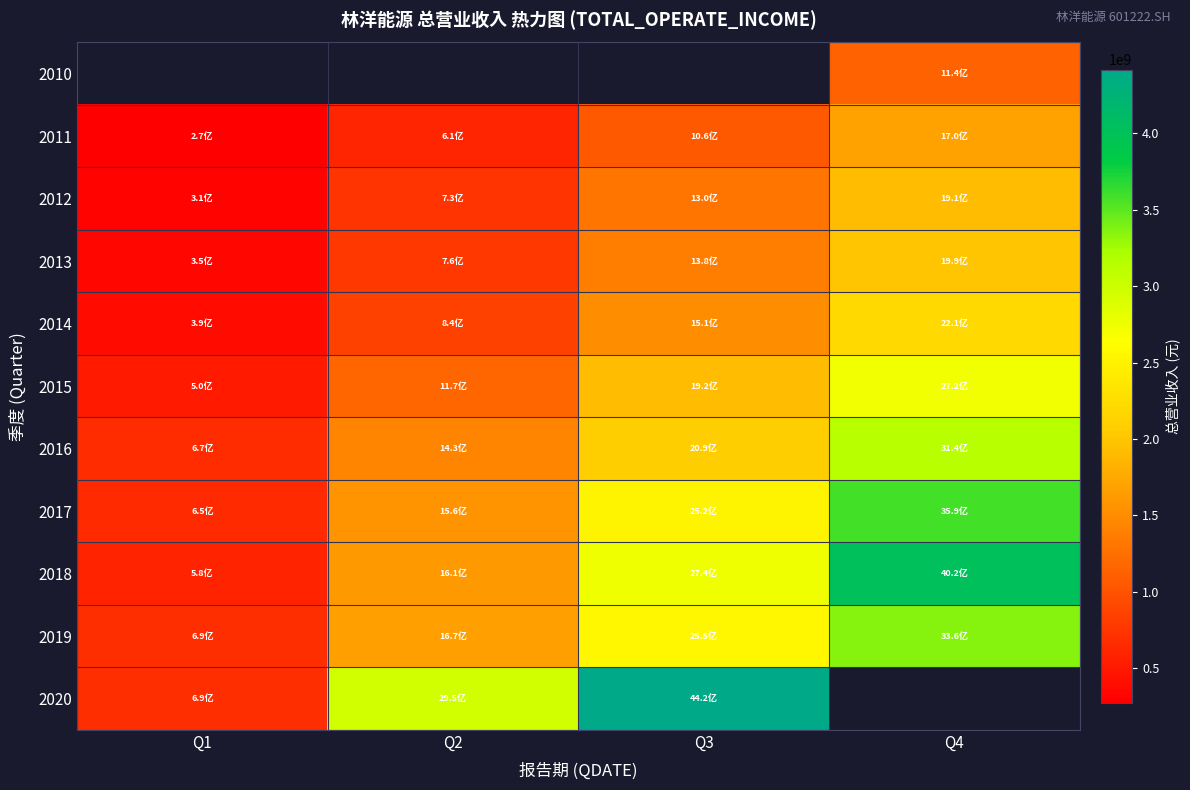

What is the approximate value of 2019 at Q3?

2545274177.5